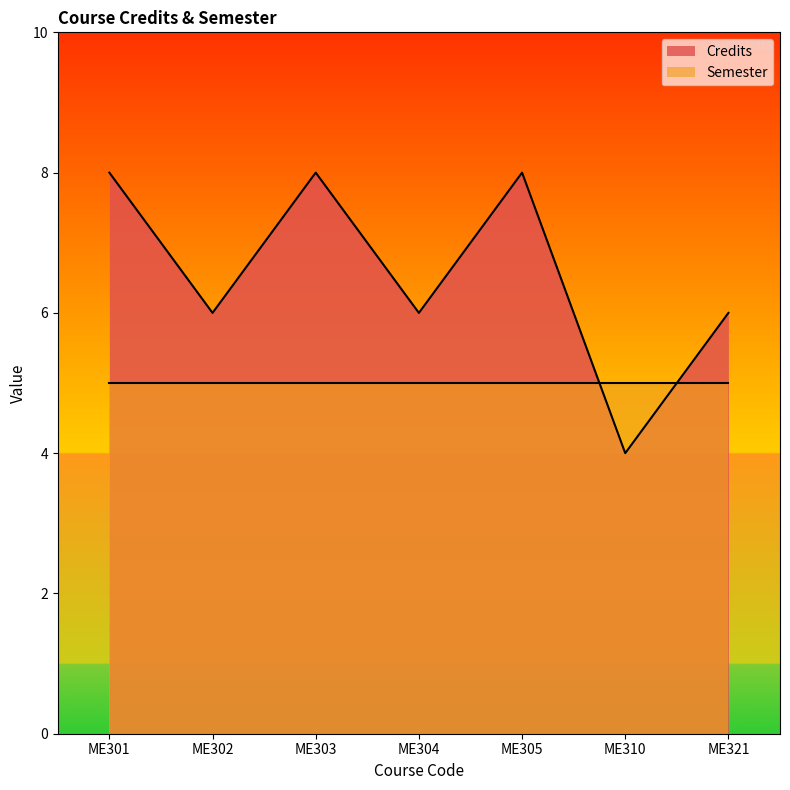

What is the sum of all values?

46